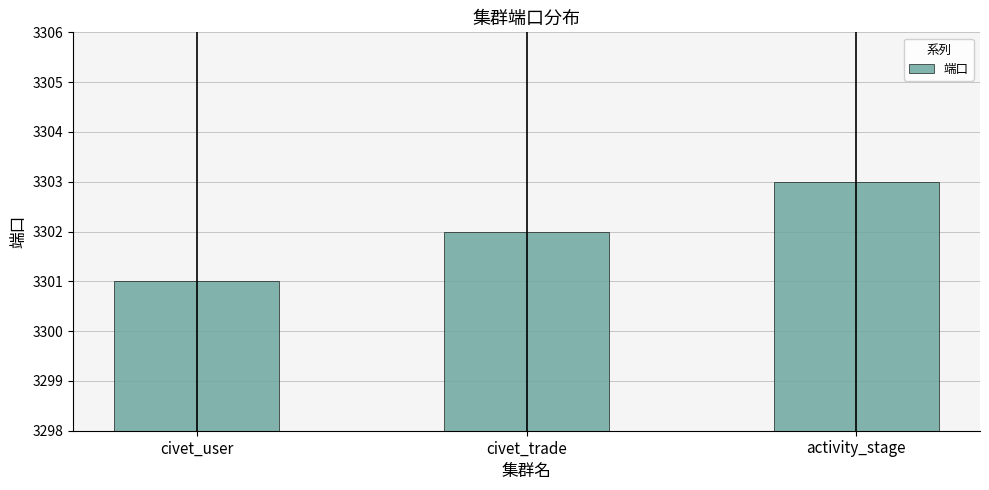

What position from the left is civet_user?

1